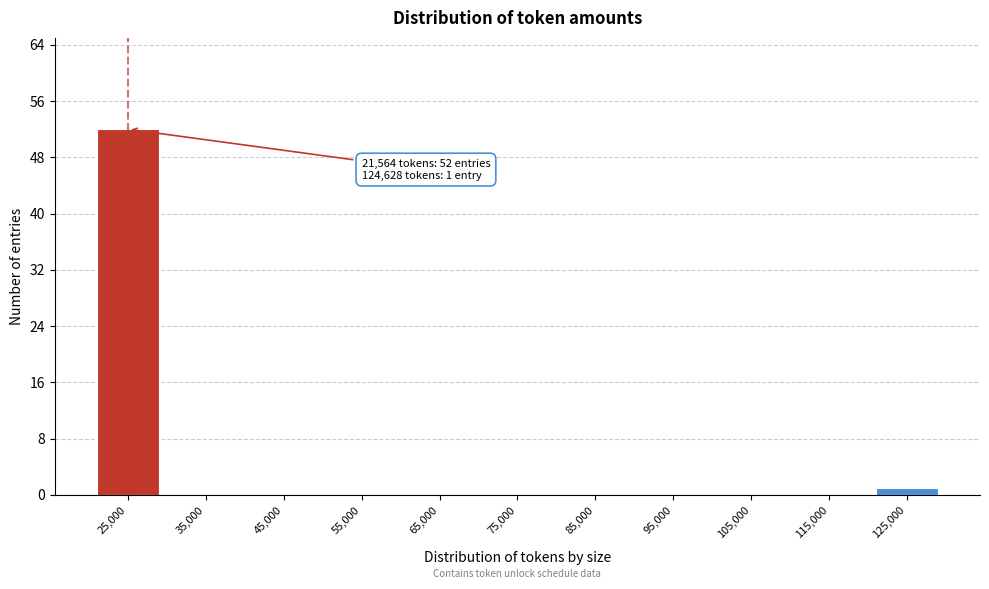

Reading left to right, transcribe all the data shown in this chart.

25,000=52	35,000=0	45,000=0	55,000=0	65,000=0	75,000=0	85,000=0	95,000=0	105,000=0	115,000=0	125,000=1